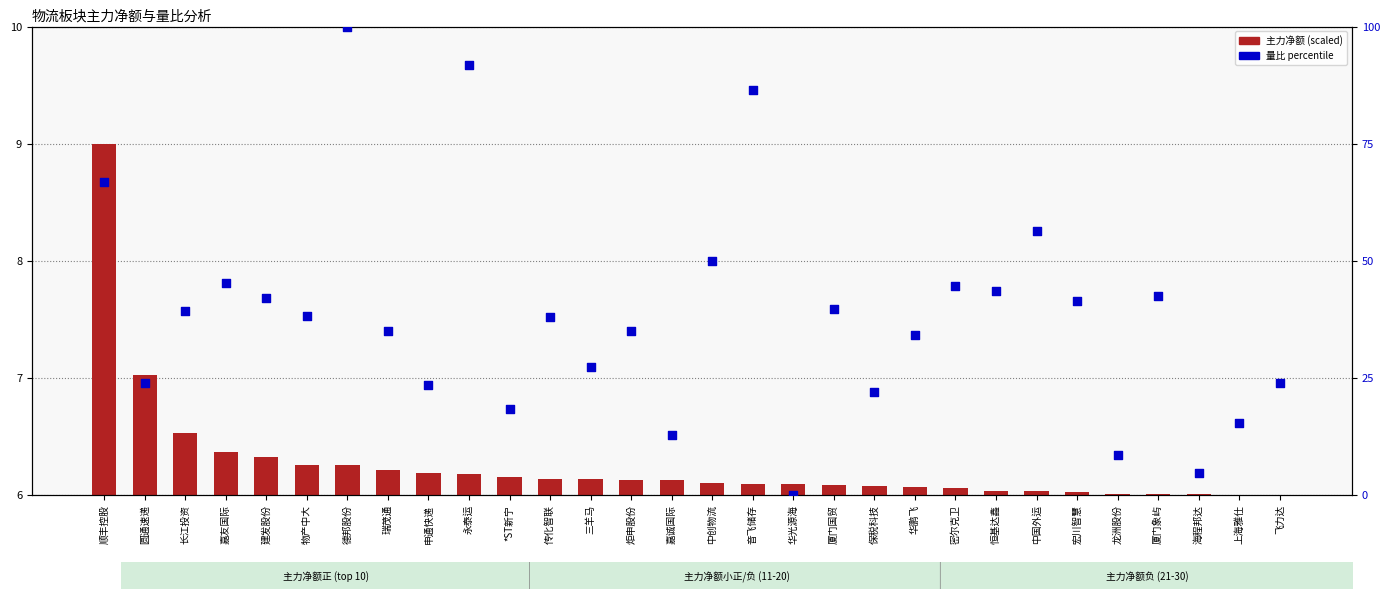

Is the value of 主力净额(scaled) at 嘉诚国际 greater than the value of 量比(percentile) at 音飞储存?

No